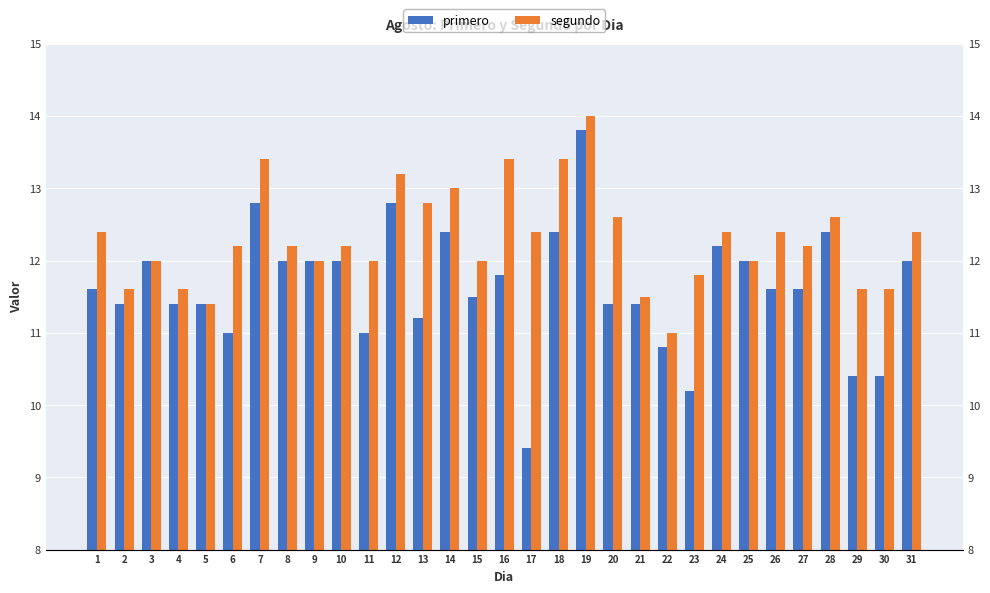

Which category has the highest value in the primero series?

19